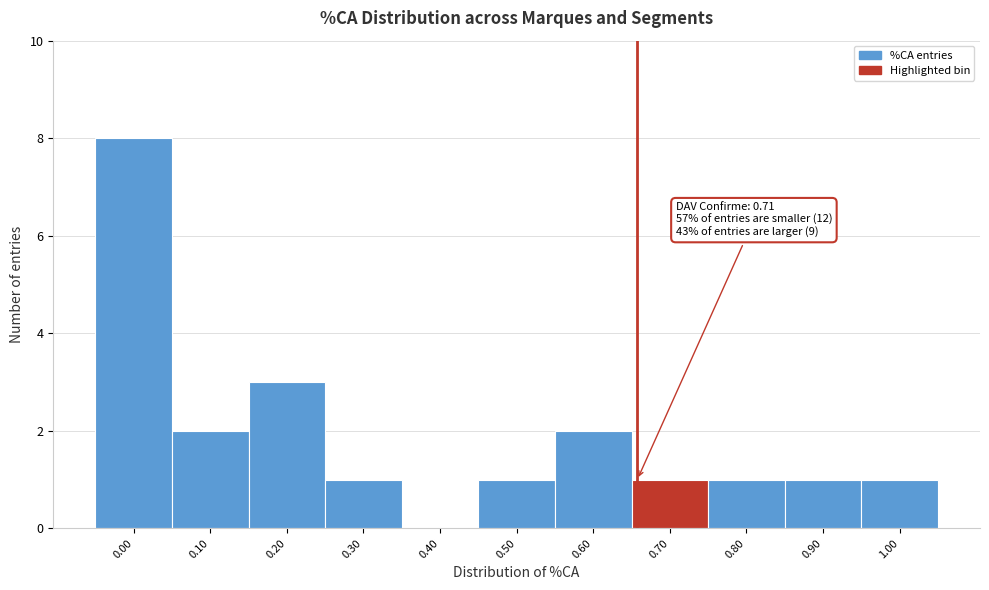

Reading left to right, extract all data points from this chart.

0.00=8	0.10=2	0.20=3	0.30=1	0.40=0	0.50=1	0.60=2	0.70=1	0.80=1	0.90=1	1.00=1